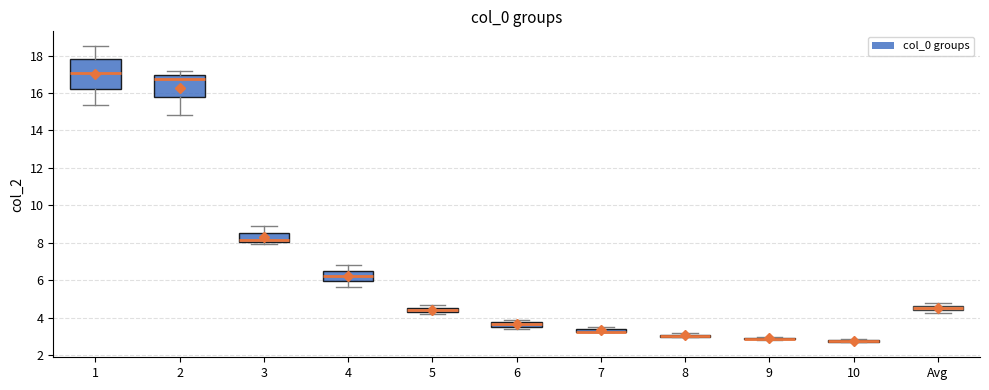

Where does the lower whisker of the box for 4 end on the y-axis? The values are not printed on the chart, so give them approximately, as read against the axis.

5.6